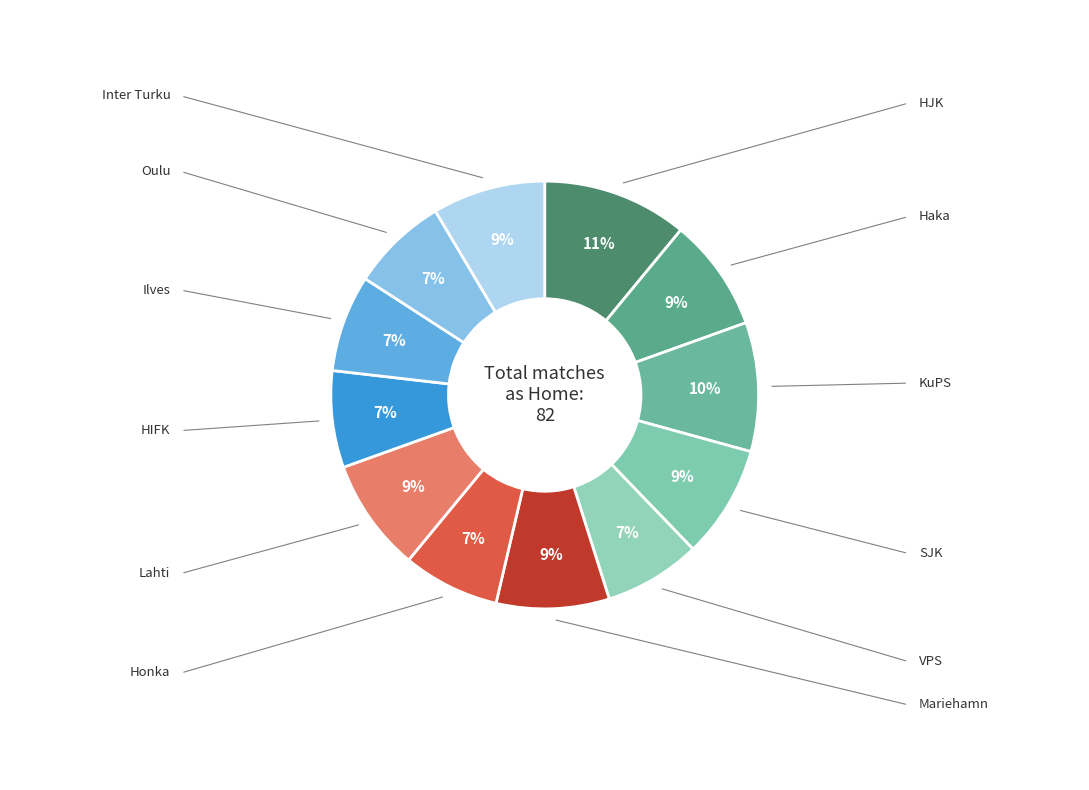

Count the number of slices in the pie.

12